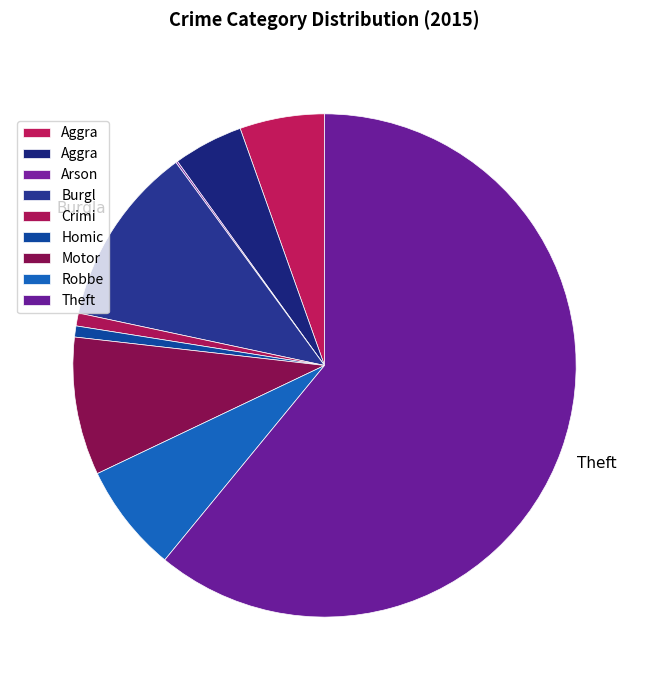

Count the number of slices in the pie.

9